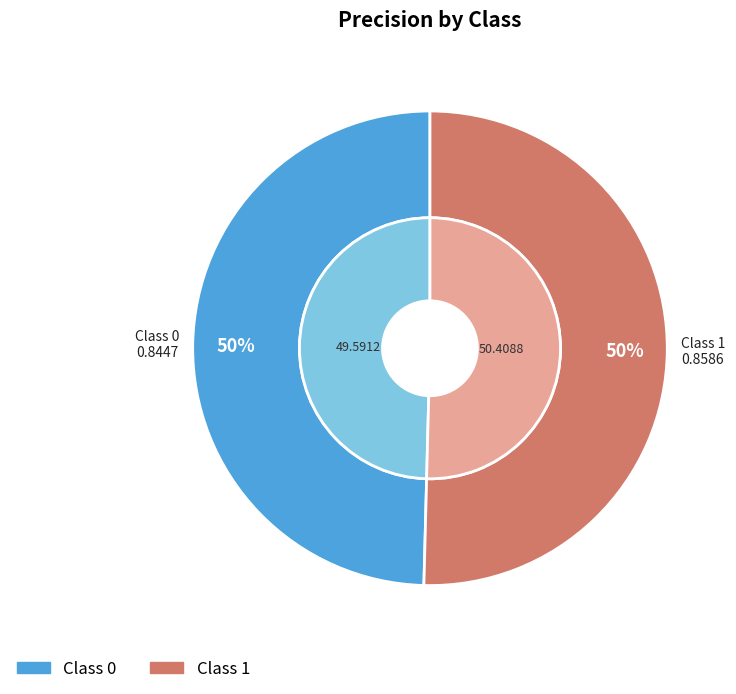

To the nearest percent, what percentage of the pie is 0?

50%